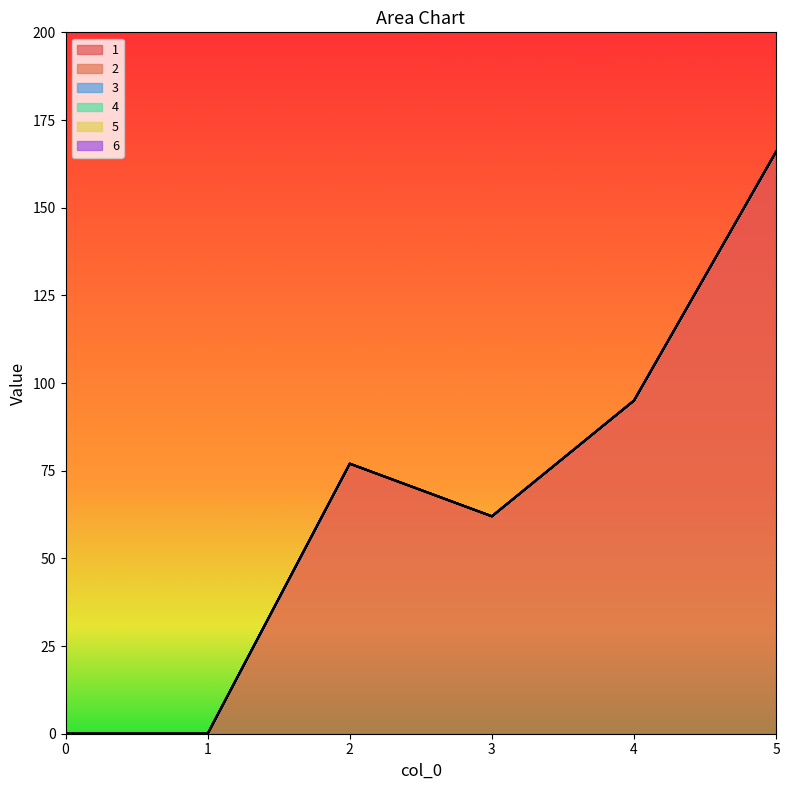

Reading right to left, transcribe all the data shown in this chart.

1: 166	95	62	77	0	0
2: 0	0	0	0	0	0
3: 0	0	0	0	0	0
4: 0	0	0	0	0	0
5: 0	0	0	0	0	0
6: 0	0	0	0	0	0